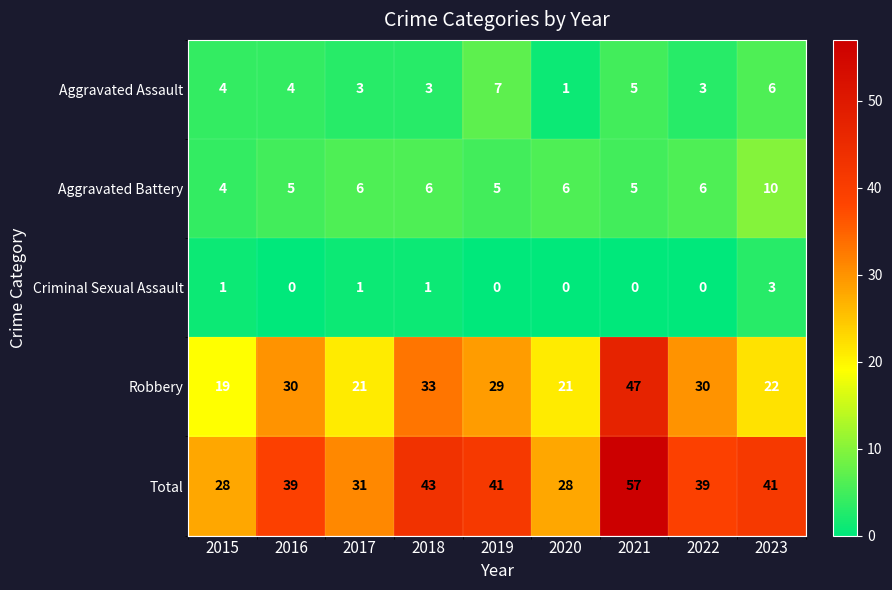

What value does the Aggravated Battery series have at 2015?

4